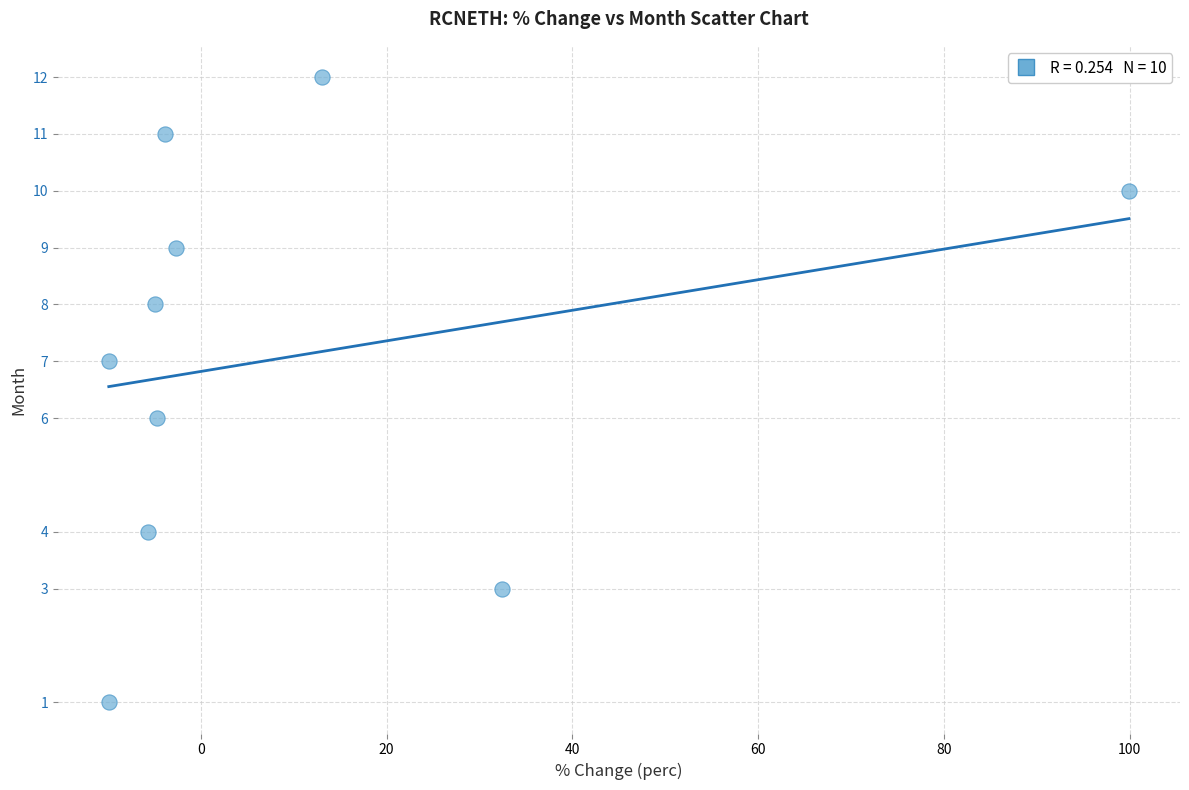

What is the average Y value?

7